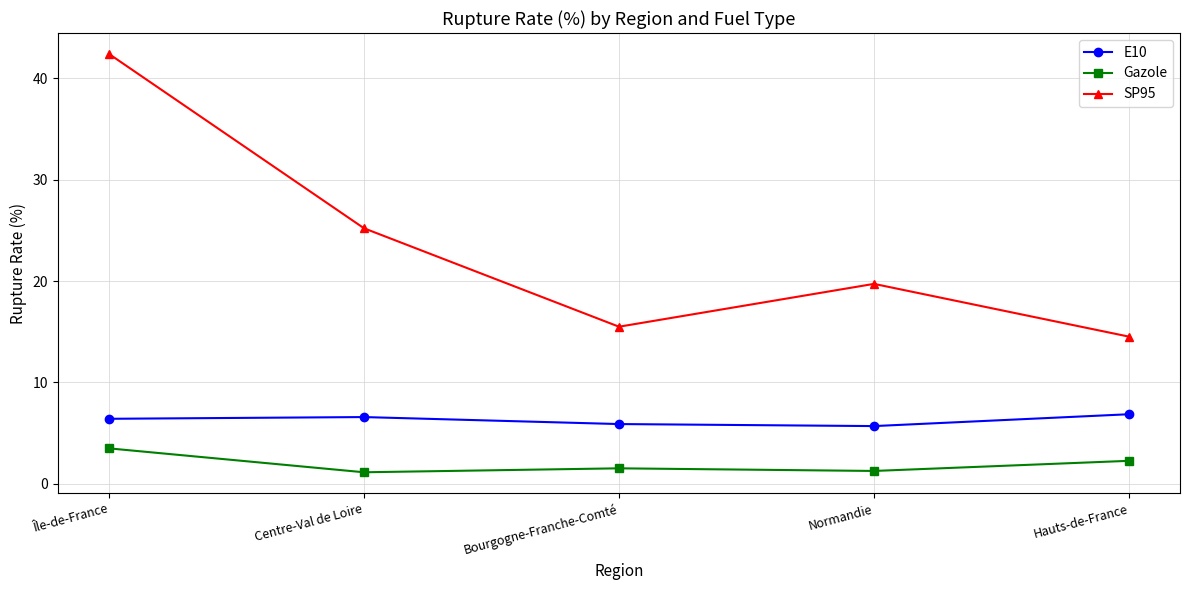

What is the greatest value displayed?

42.4